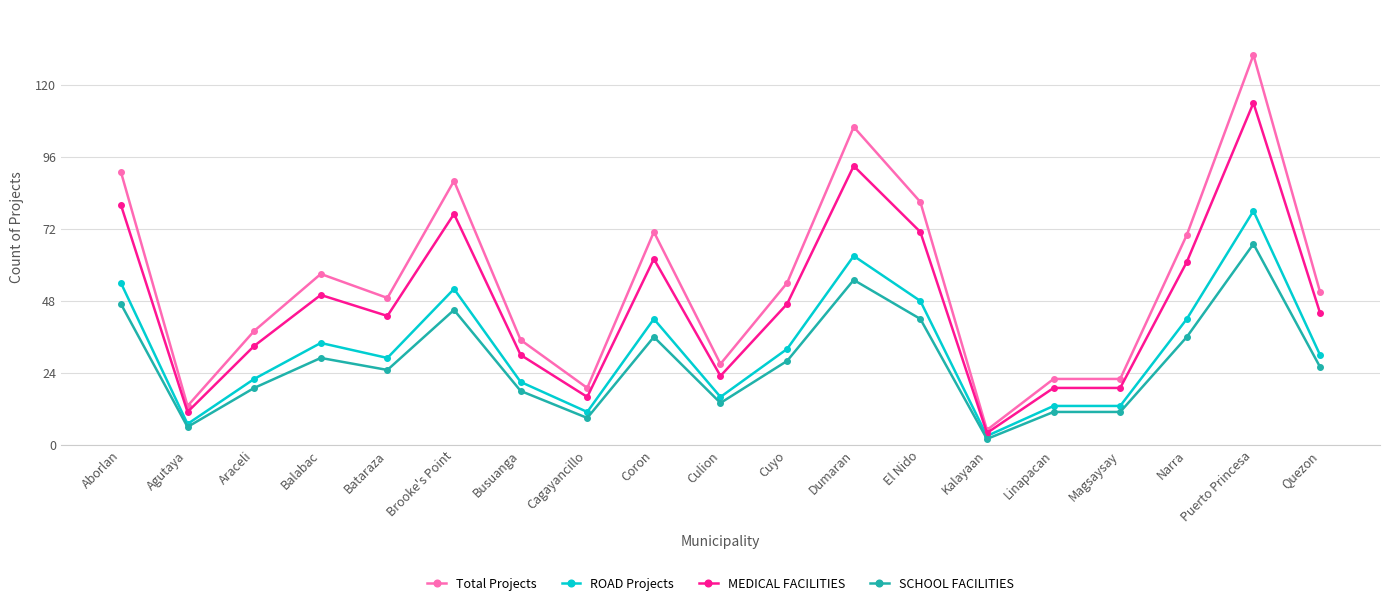

Where is the first local maximum for MEDICAL FACILITIES?

Balabac